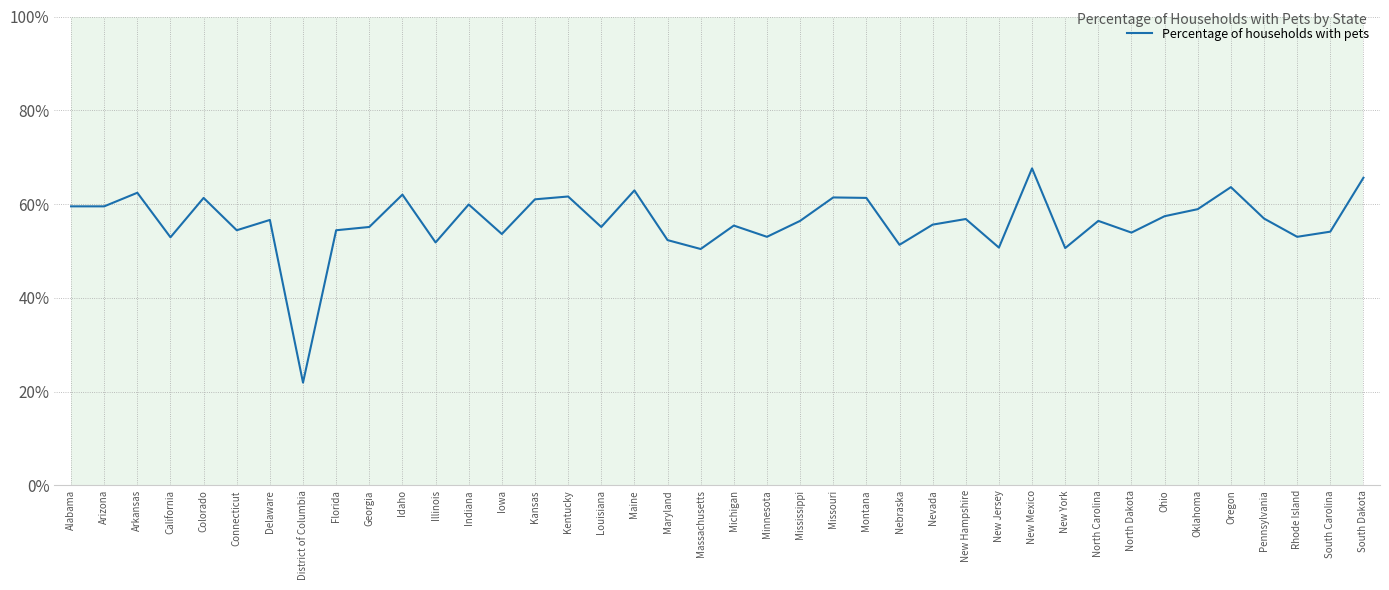

What value does the data have at North Dakota?

53.9